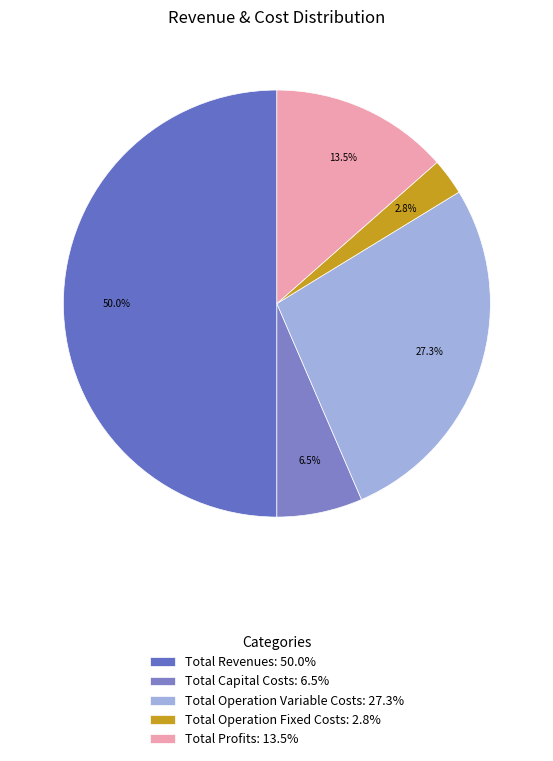

Rank the categories by value from lowest to highest.

Total Operation Fixed Costs, Total Capital Costs, Total Profits, Total Operation Variable Costs, Total Revenues